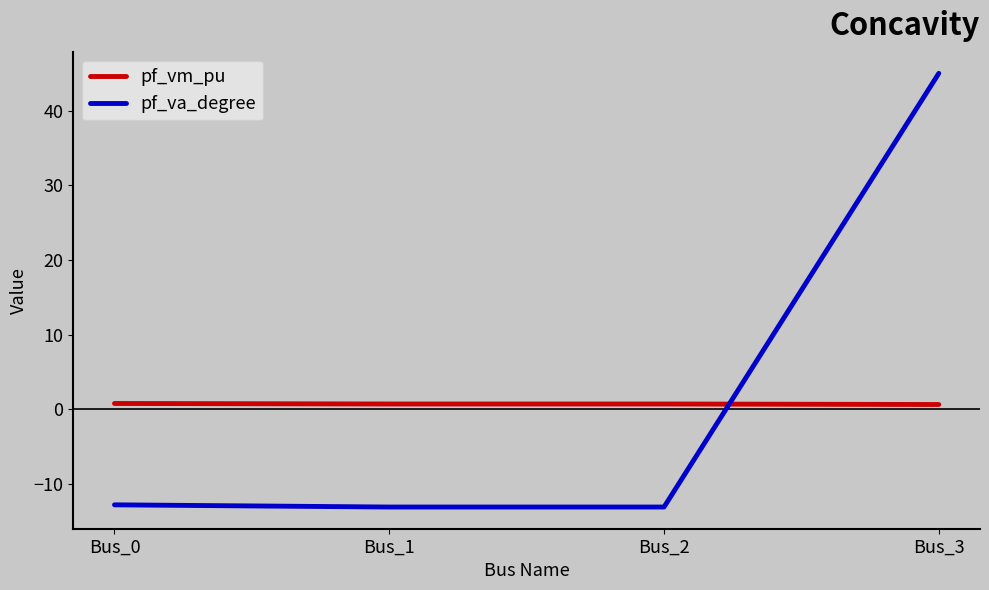

Between which two adjacent categories do pf_vm_pu and pf_va_degree first intersect?

Bus_2 and Bus_3